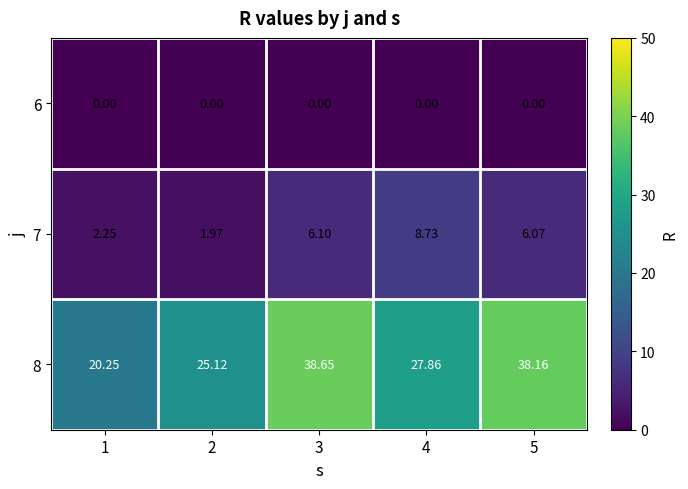

Is the value of 7 at 1 greater than the value of 8 at 3?

No